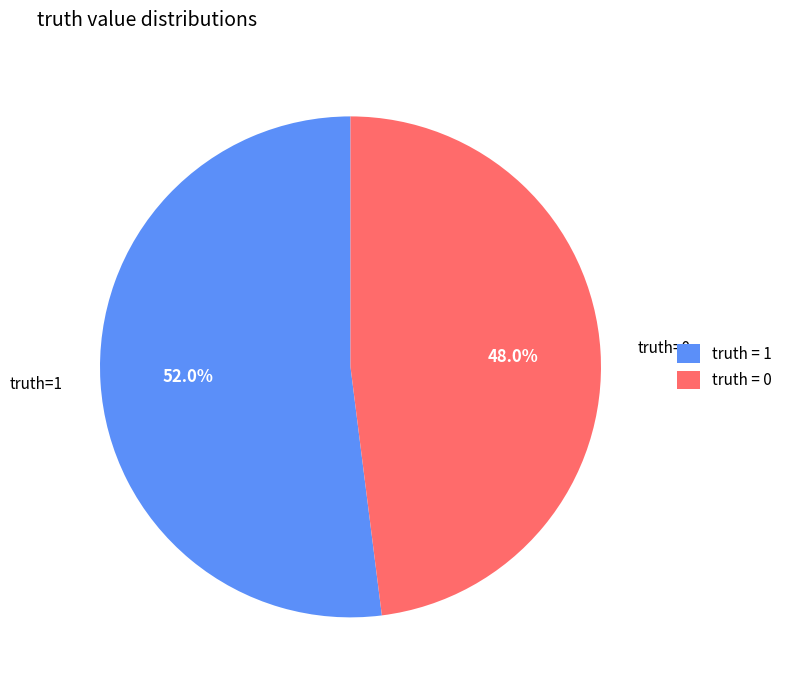

Count the number of slices in the pie.

2